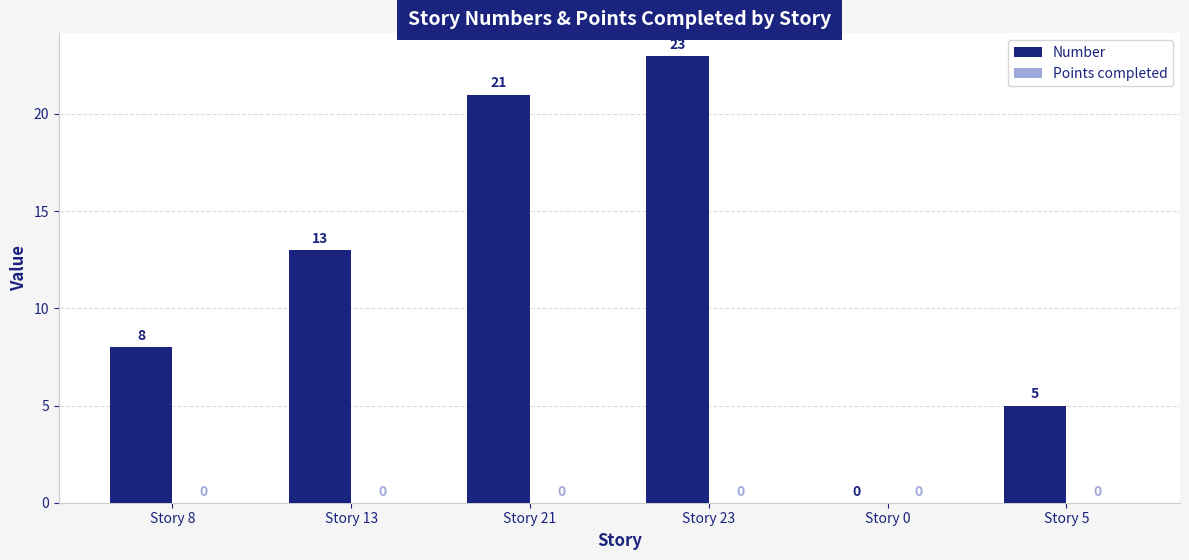

Between Story 13 and Story 0, which is larger?

Story 13